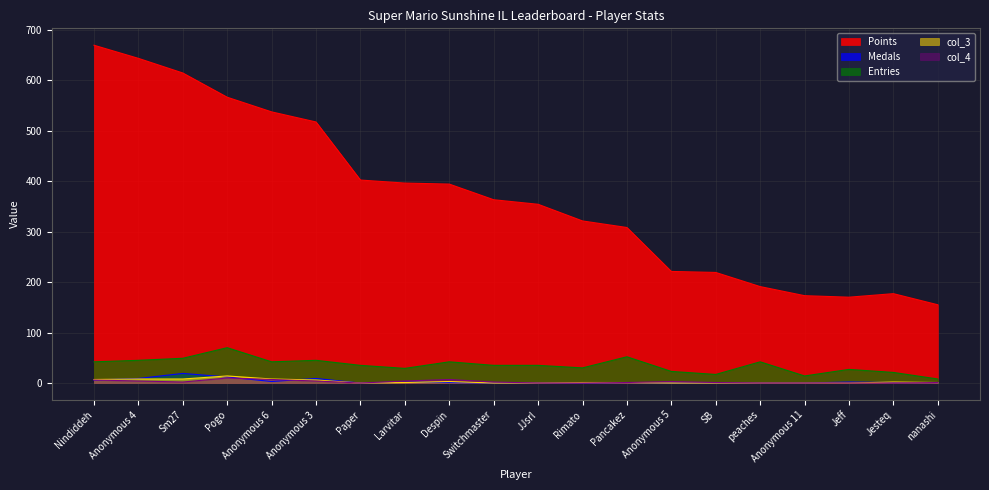

Does the chart display data point markers on the line(s)?

No